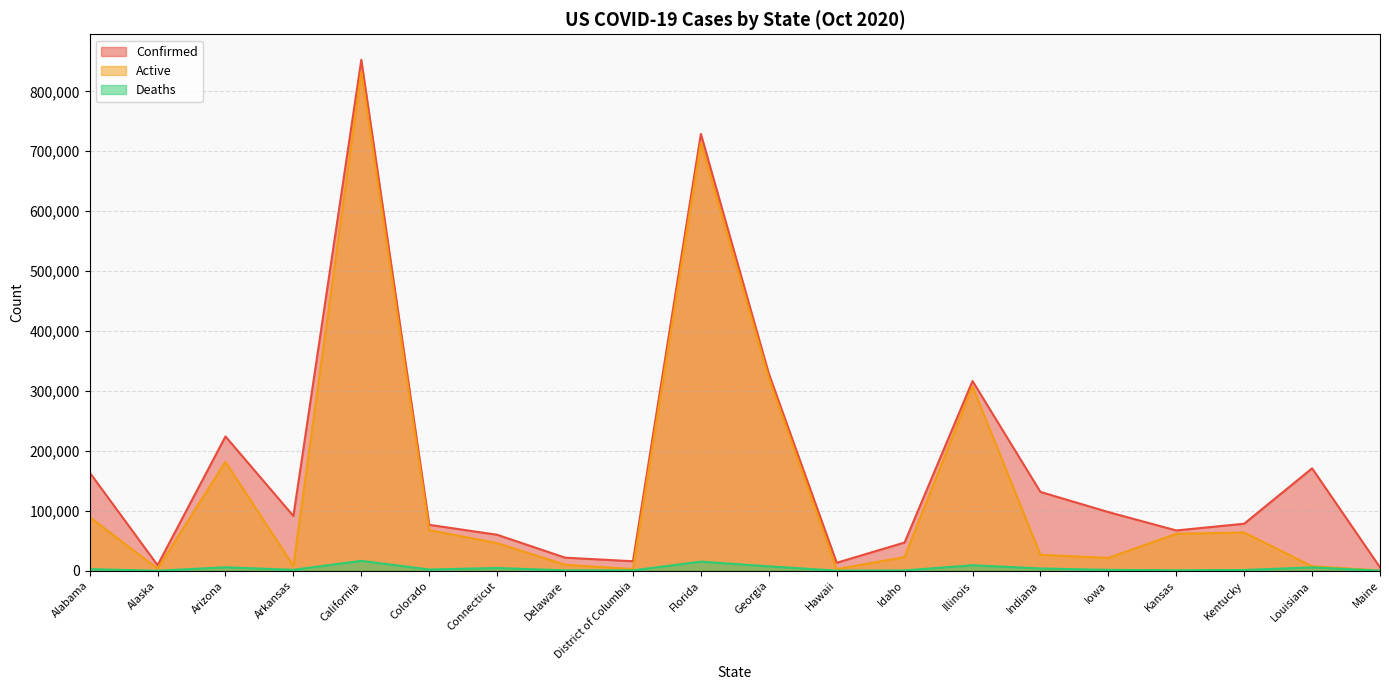

How many data points in Confirmed are above 91312?

9